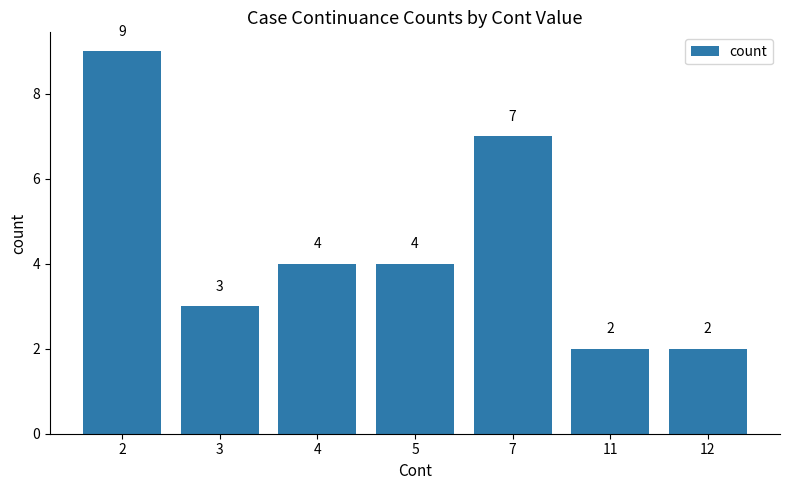

What is the change in value from 3 to 12?

-1